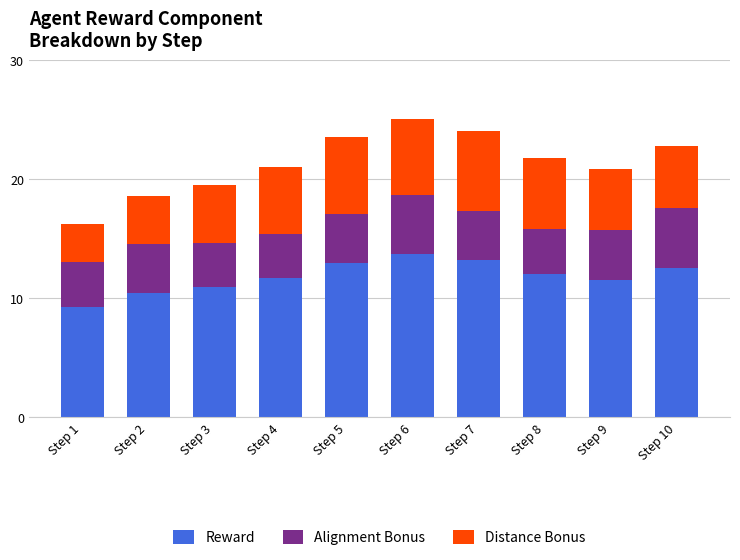

What is the maximum value for Reward?

13.7